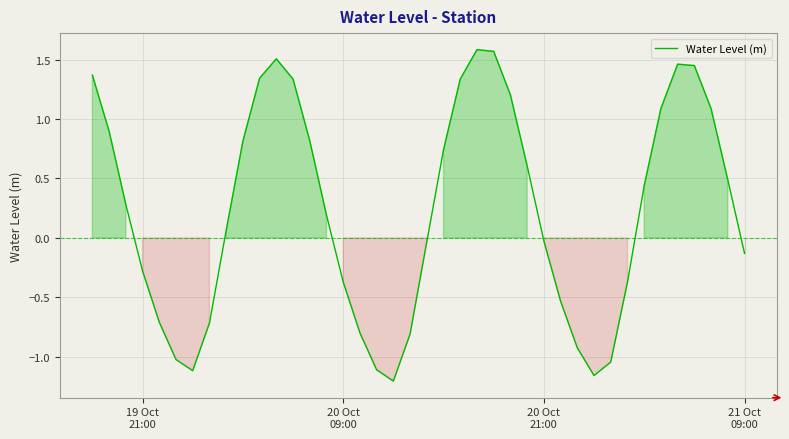

What is the greatest value displayed?

1.6